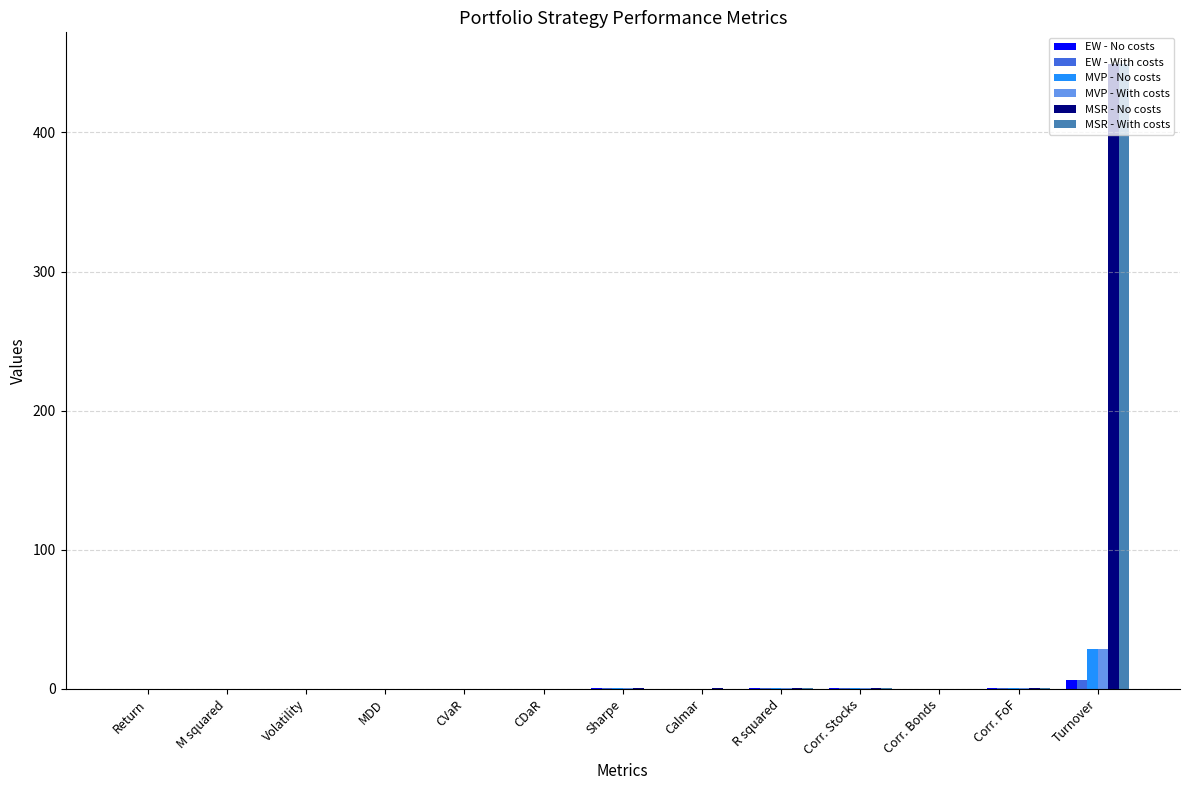

At which category is the sum across all series the highest?

Turnover